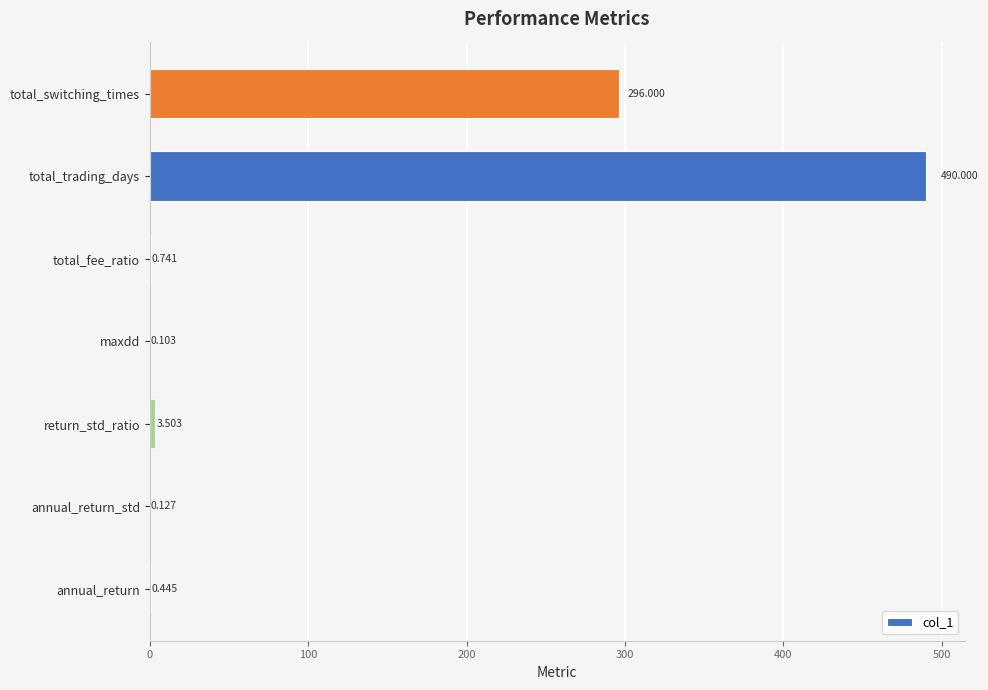

Where is the data nearest to the value 245?

total_switching_times